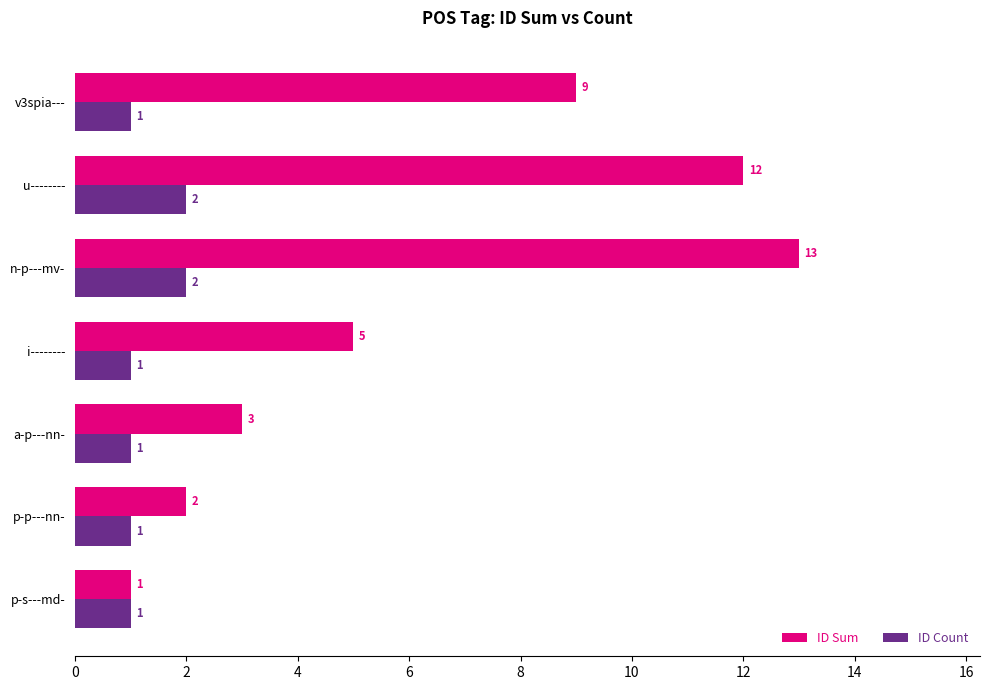

How many ID Count values are between 1 and 2?

7